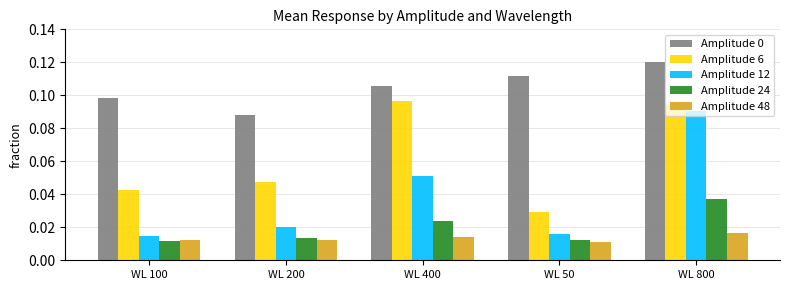

At which category is the sum across all series the highest?

WL 800